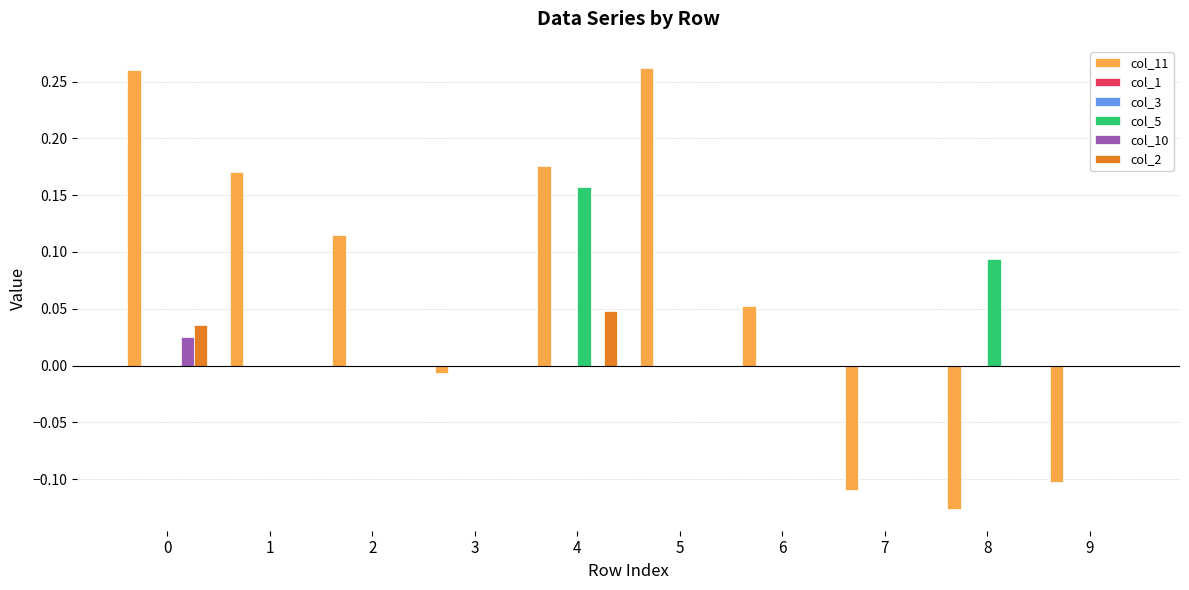

List the labels in order of col_11 value, largest first.

5, 0, 4, 1, 2, 6, 3, 9, 7, 8